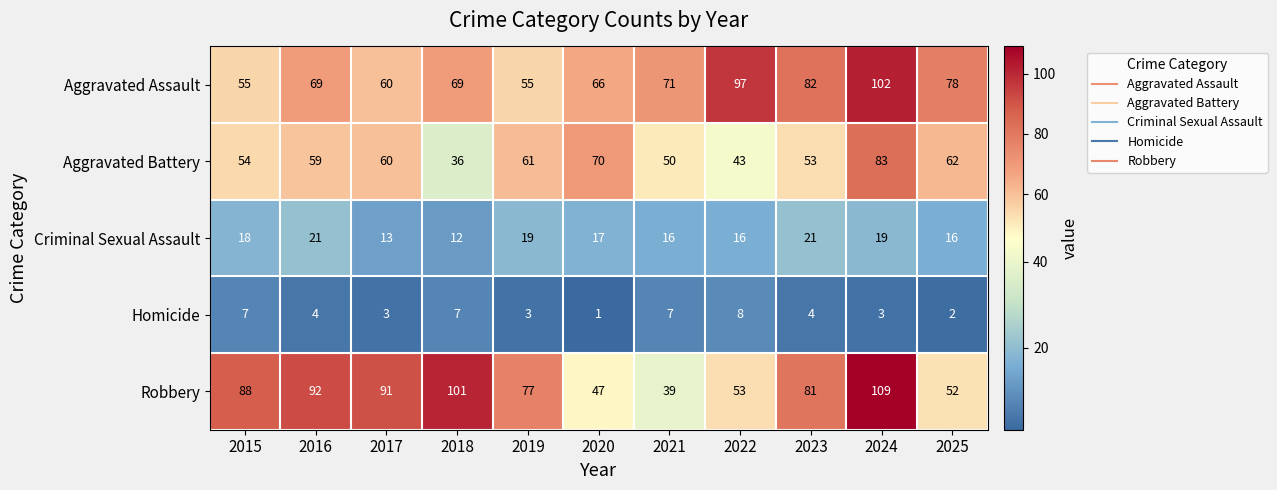

At which category is the sum across all series the highest?

2024